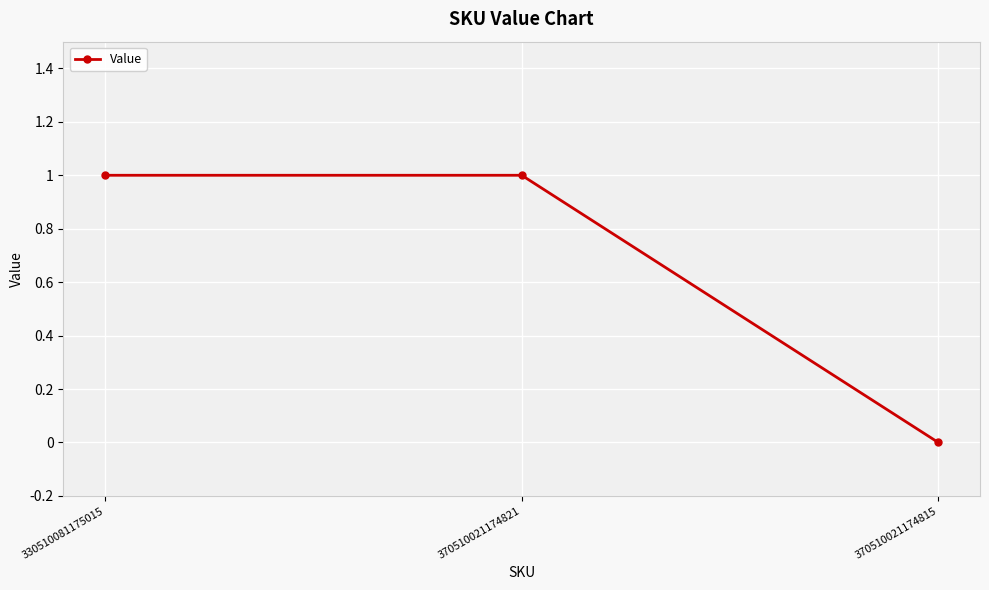

Which label corresponds to the smallest value in the chart?

370510021174815